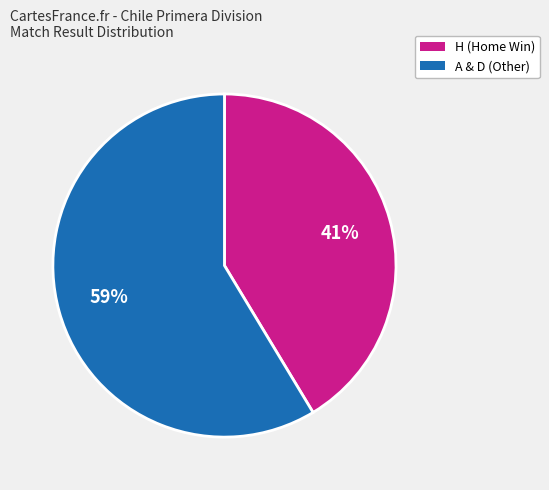

To the nearest percent, what is the combined percentage of H (Home Win) and A & D (Other)?

100%